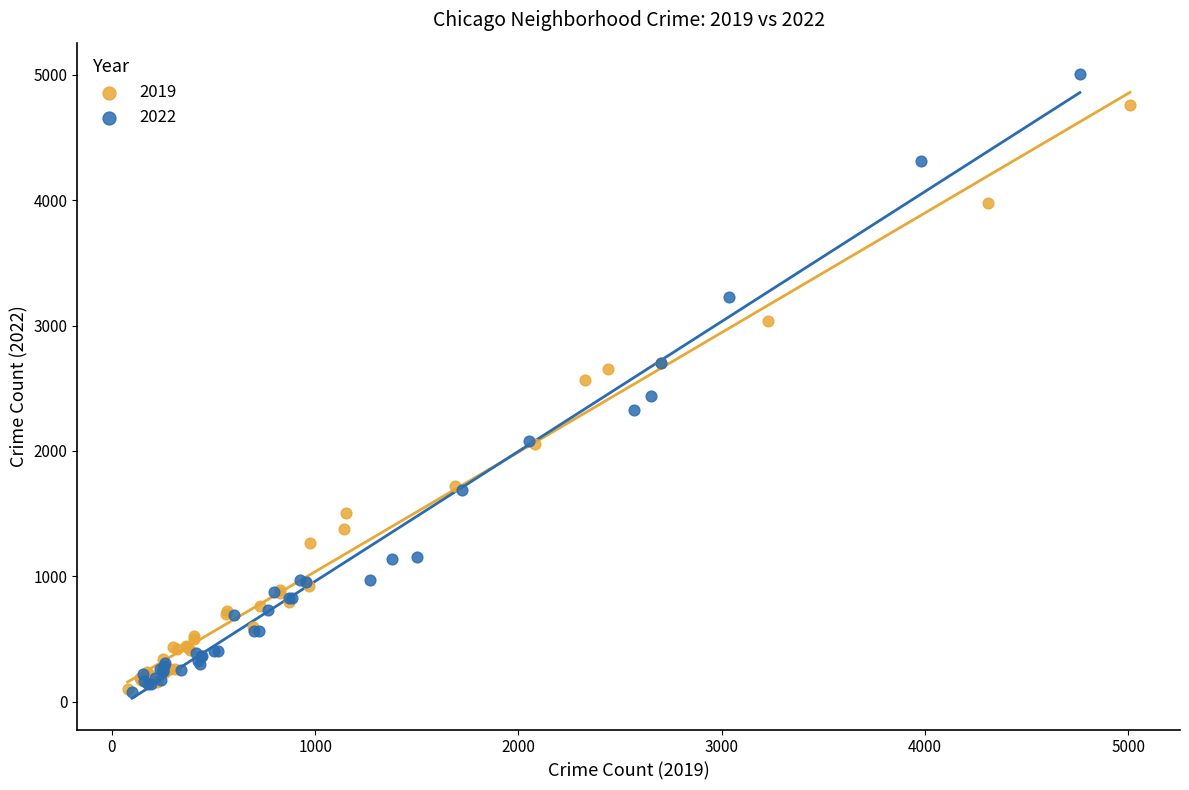

Which series has the widest spread of Y values?

2022